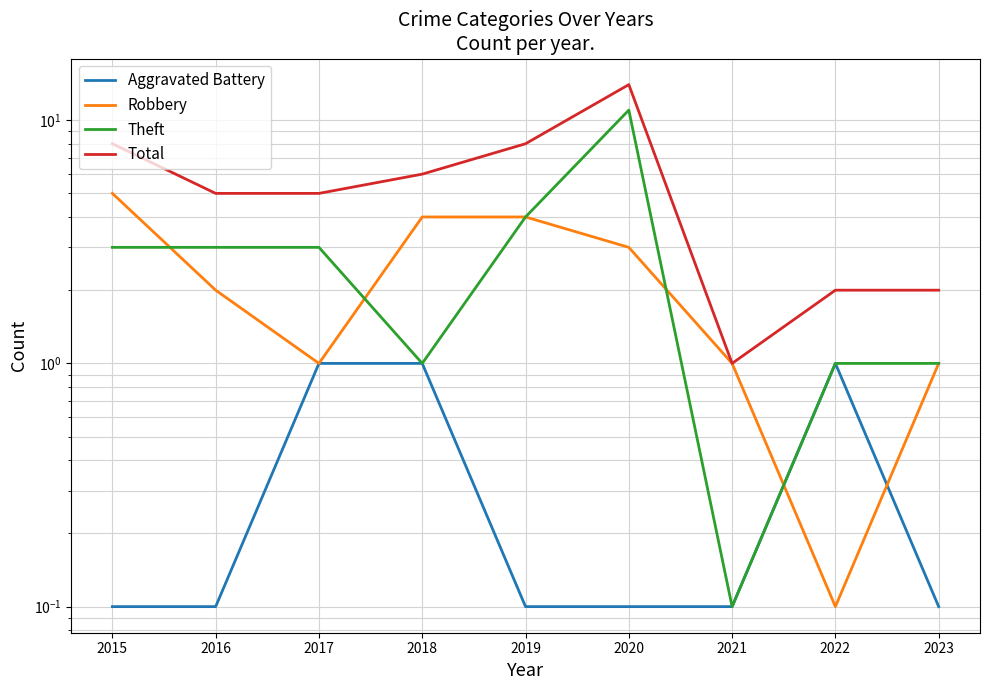

What is the value of the Total point at the 9th from the left?

2.0